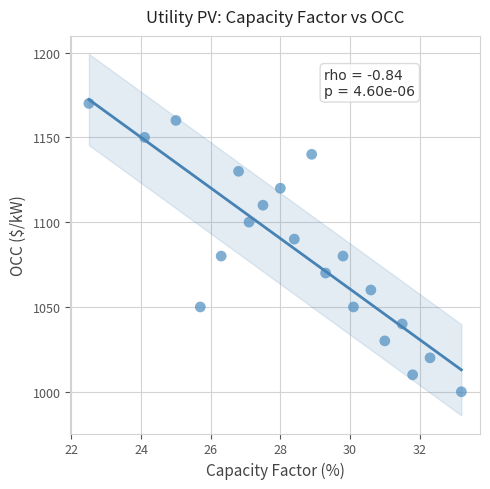

What is the range of Y values (max minus min)?

170